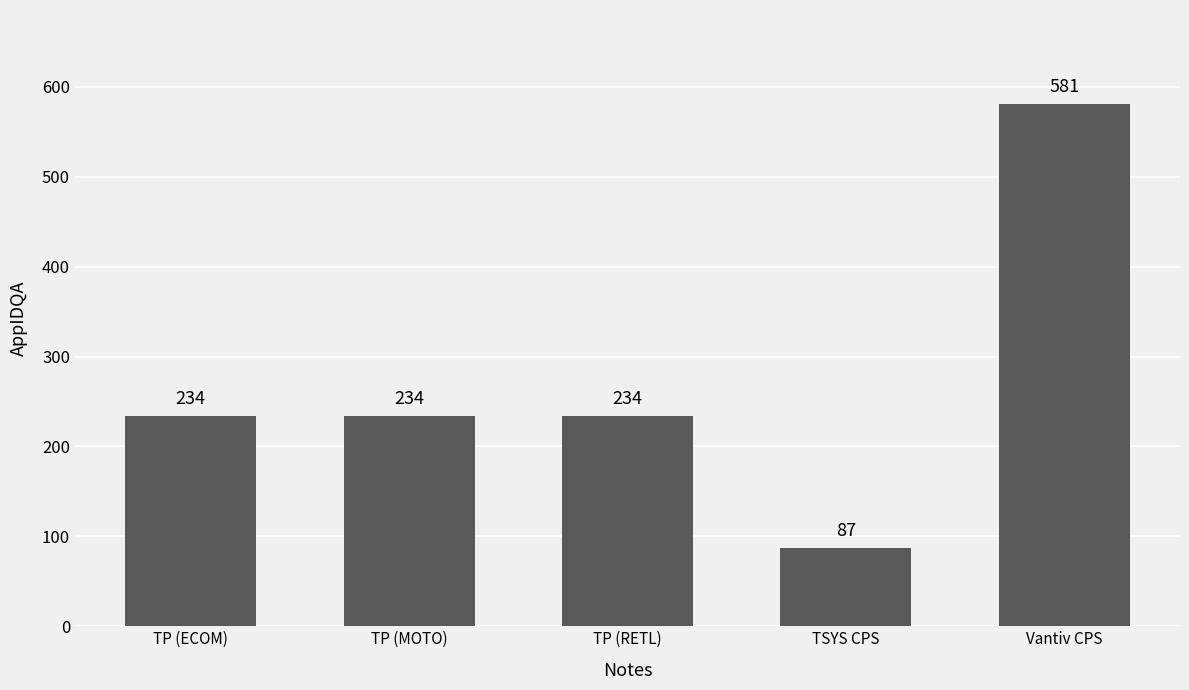

Are the bars horizontal?

No